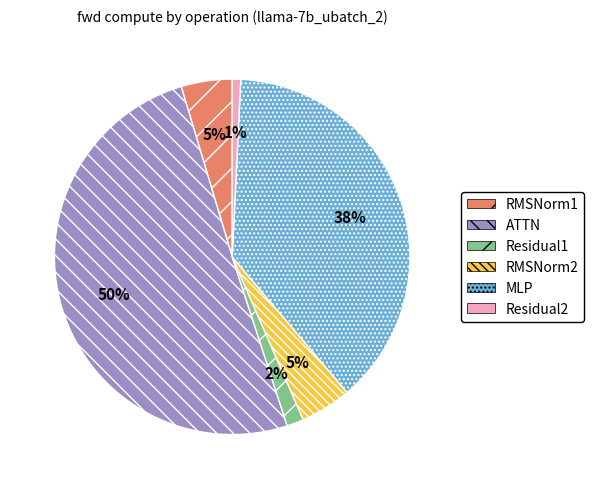

What percentage is the RMSNorm1 slice, to the nearest percent?

5%